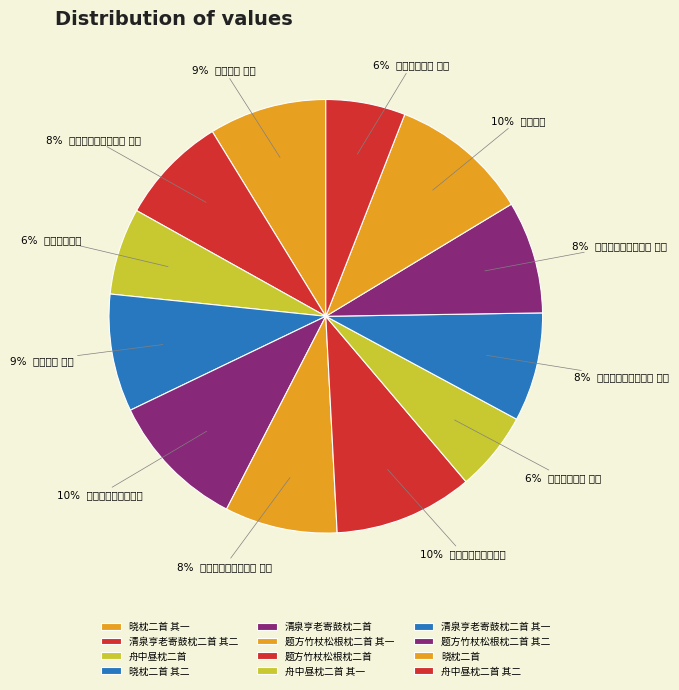

To the nearest percent, what percentage of the pie is 题方竹杖松根枕二首 其二?

8%